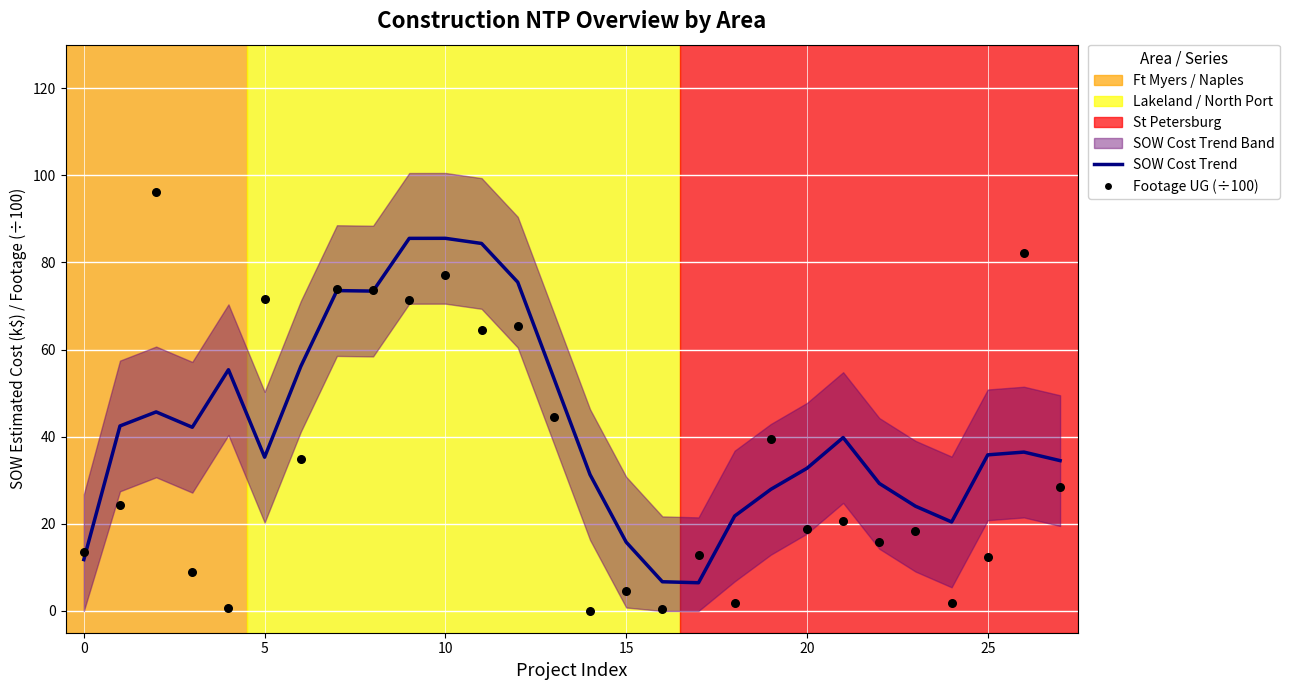

Which series contains the lowest Y value?

Footage UG (÷100)